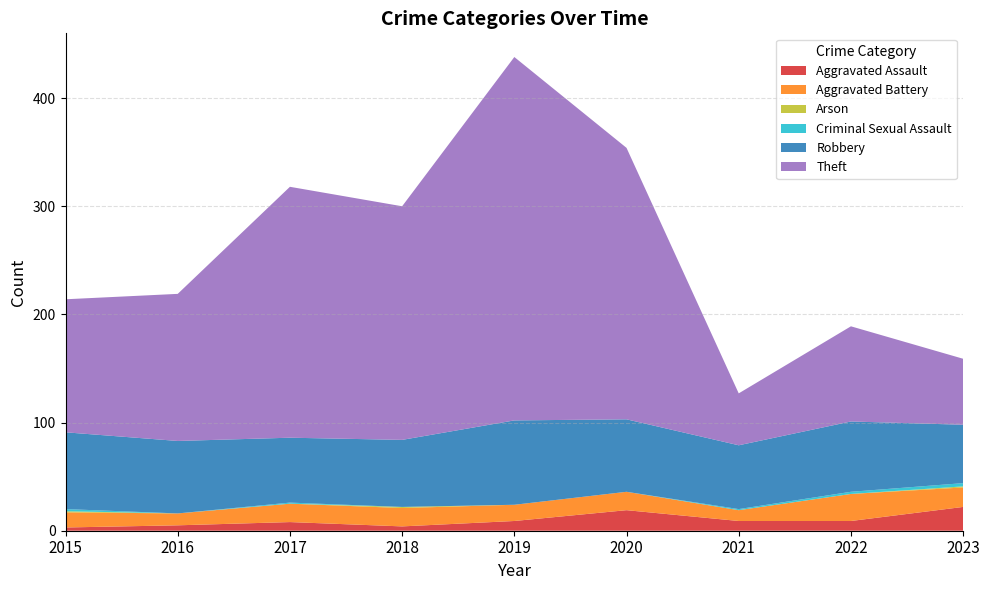

Reading left to right, what are all the values shown in this chart?

Aggravated Assault: 3	5	8	4	9	19	9	9	22
Aggravated Battery: 14	11	17	17	15	17	10	25	18
Arson: 1	0	0	1	0	0	0	0	1
Criminal Sexual Assault: 2	0	1	0	0	0	1	2	3
Robbery: 71	67	60	62	78	67	59	65	54
Theft: 123	136	232	216	336	251	48	88	61